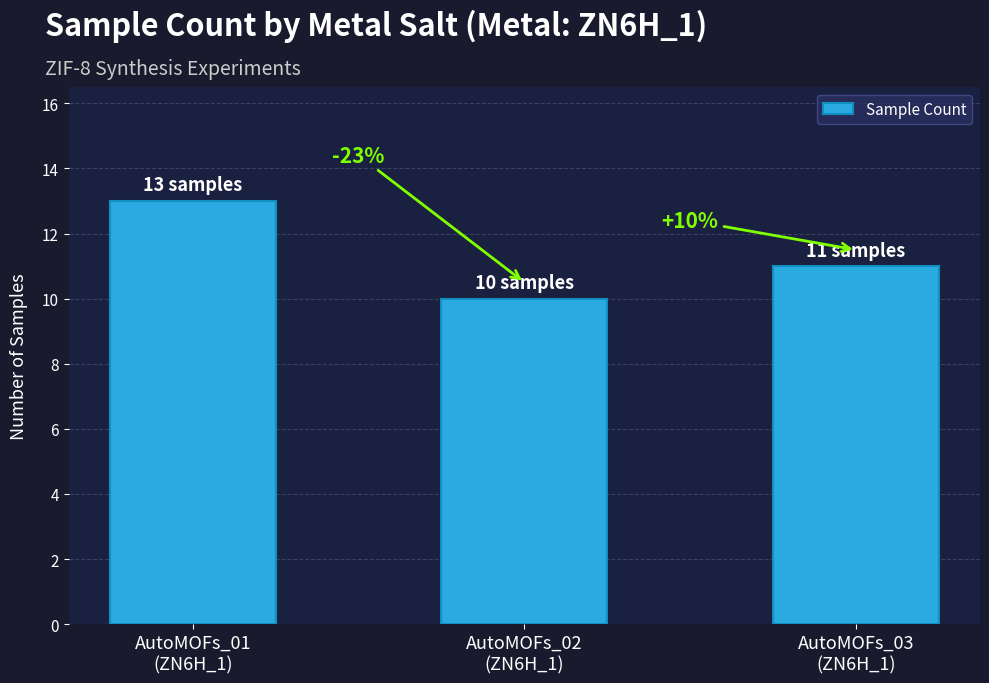

What is the ratio of the value at AutoMOFs_03
(ZN6H_1) to the value at AutoMOFs_02
(ZN6H_1)?

1.1